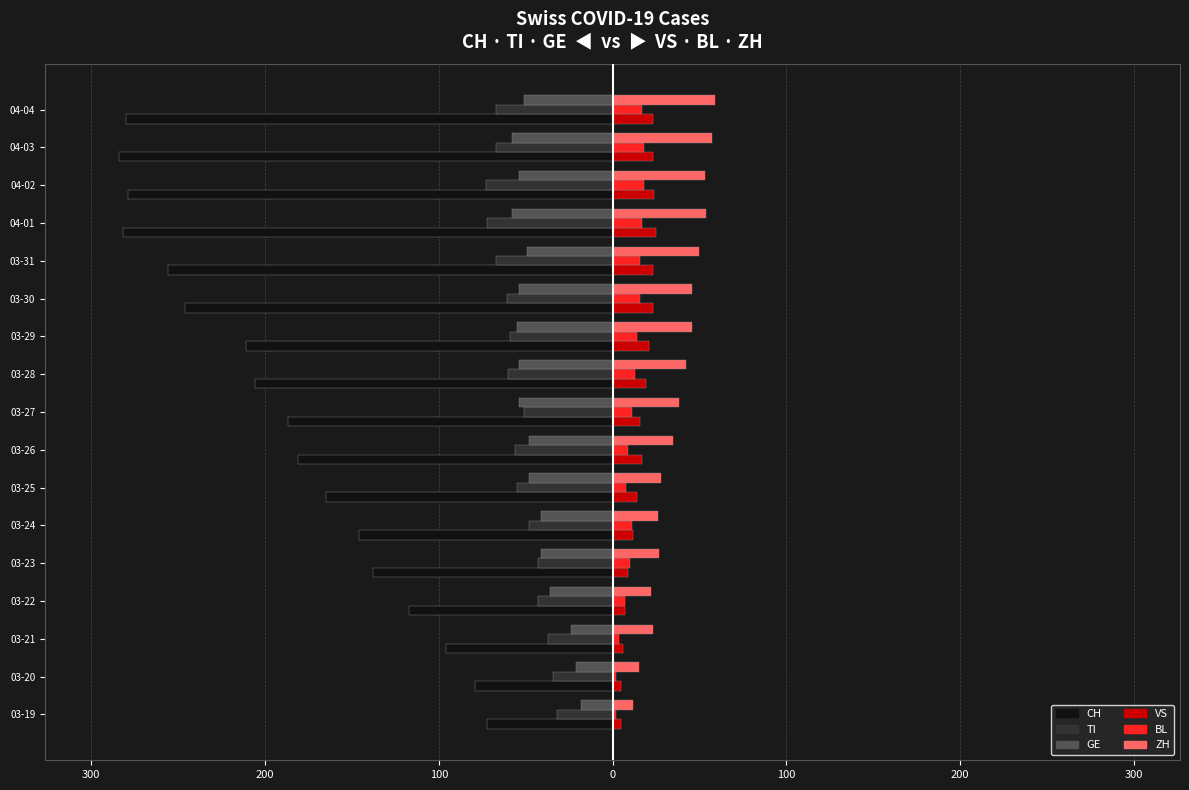

Reading right to left, list all the values displayed in this chart.

CH: -280	-284	-279	-282	-256	-246	-211	-206	-187	-181	-165	-146	-138	-117	-96	-79	-72
TI: -67	-67	-73	-72	-67	-61	-59	-60	-51	-56	-55	-48	-43	-43	-37	-34	-32
GE: -51	-58	-54	-58	-49	-54	-55	-54	-54	-48	-48	-41	-41	-36	-24	-21	-18
VS: 23	23	24	25	23	23	21	19	16	17	14	12	9	7	6	5	5
BL: 17	18	18	17	16	16	14	13	11	9	8	11	10	7	4	2	2
ZH: 59	57	53	54	50	46	46	42	38	35	28	26	27	22	23	15	12